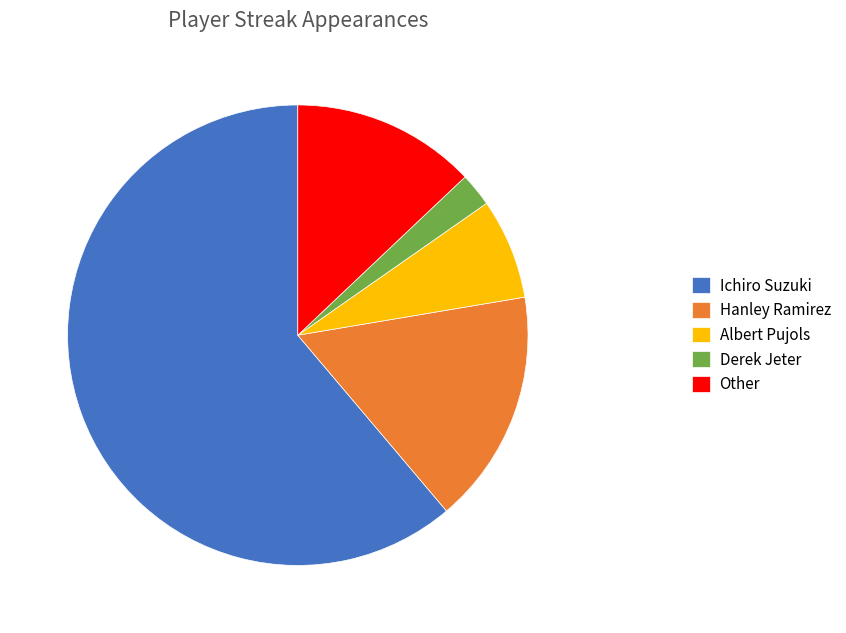

Combined, do Other and Derek Jeter account for over 50%?

No